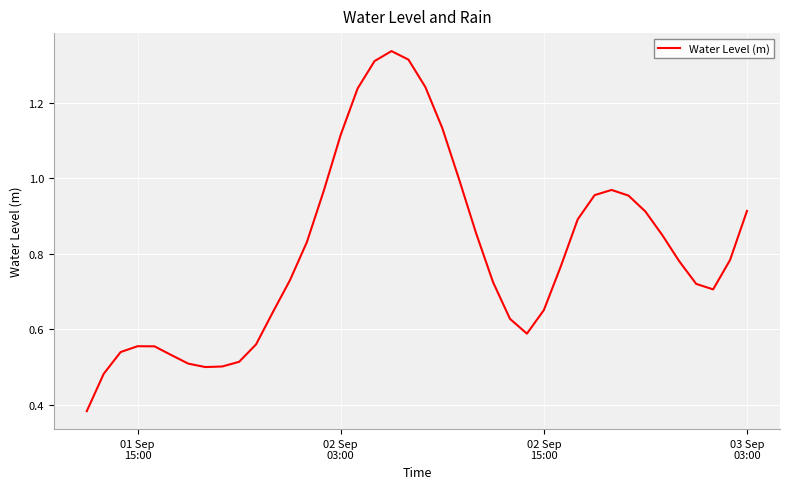

Is this an area chart (filled region under the line)?

No